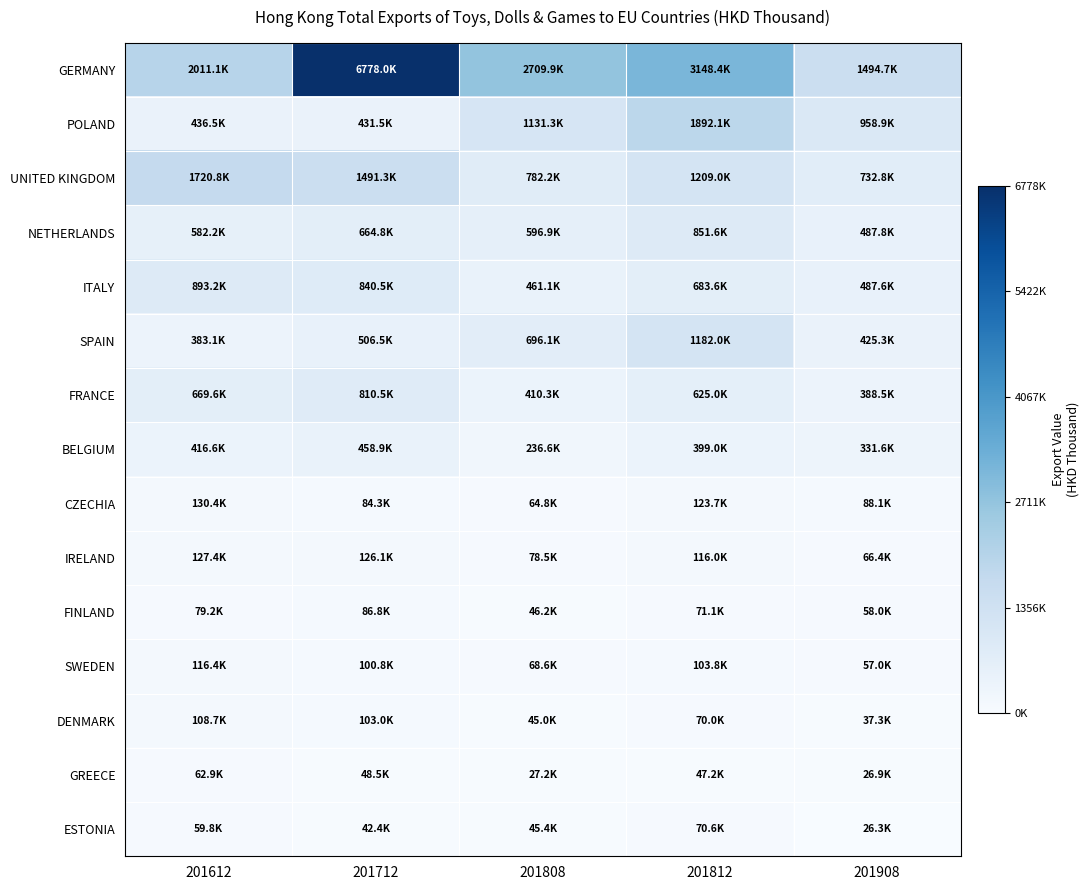

List the series in order of their peak value, lowest first.

GREECE, ESTONIA, FINLAND, DENMARK, SWEDEN, IRELAND, CZECHIA, BELGIUM, FRANCE, NETHERLANDS, ITALY, SPAIN, UNITED KINGDOM, POLAND, GERMANY